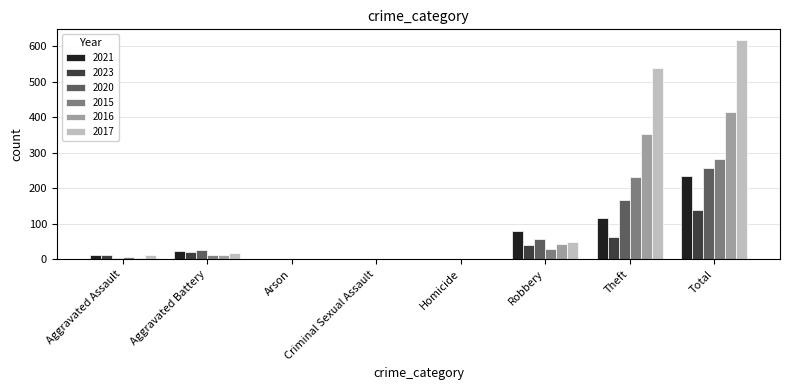

Which category has the highest value in the 2023 series?

Total